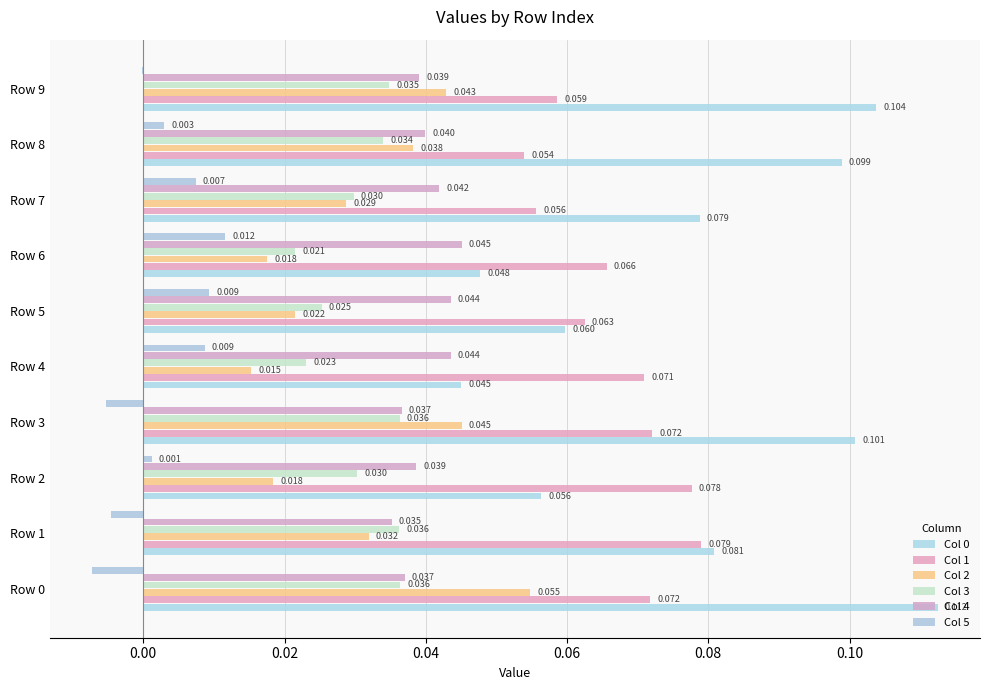

What is the label of the 10th bar from the left?

9